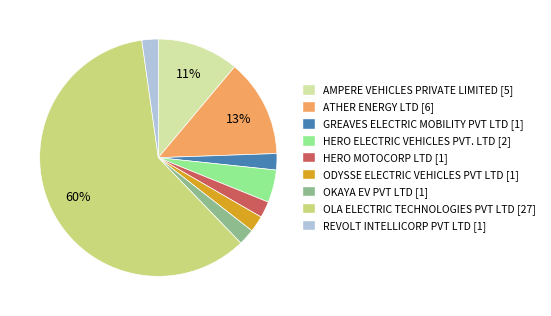

To the nearest percent, what portion does REVOLT INTELLICORP PVT LTD represent?

2%